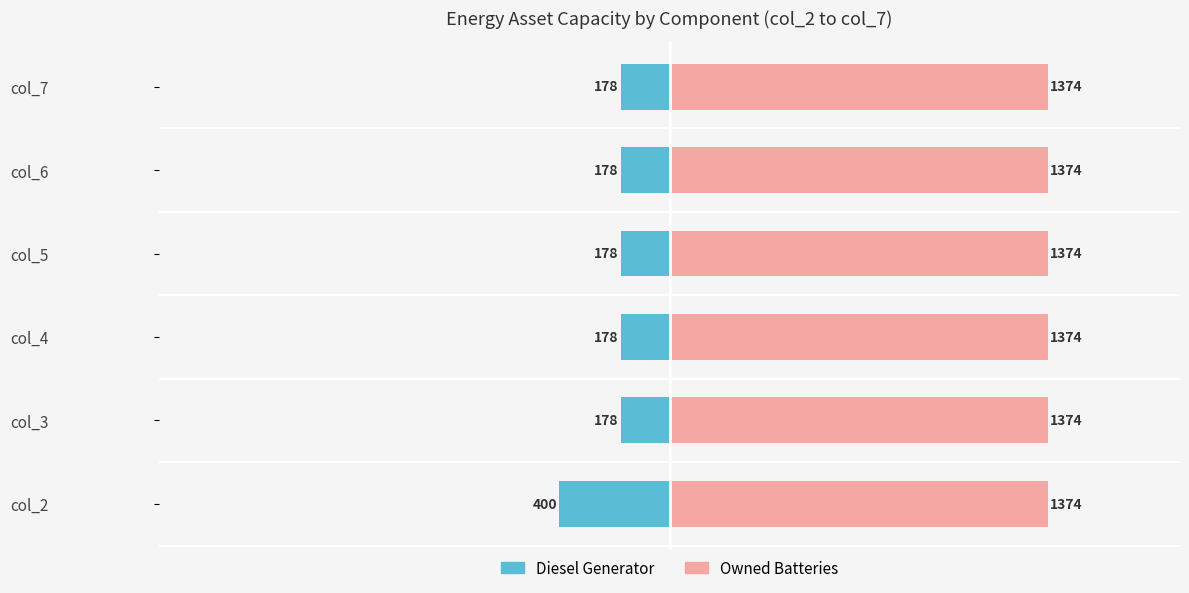

Rank the series at −2000 from lowest to highest value.

Diesel Generator, Owned Batteries